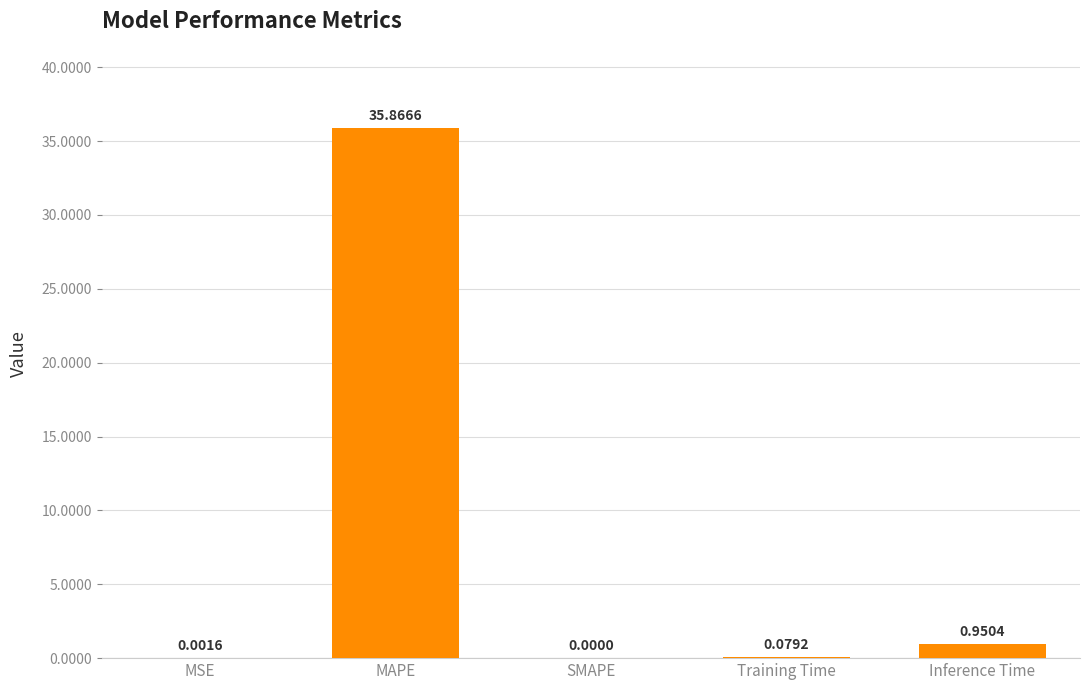

How many values exceed 0?

4